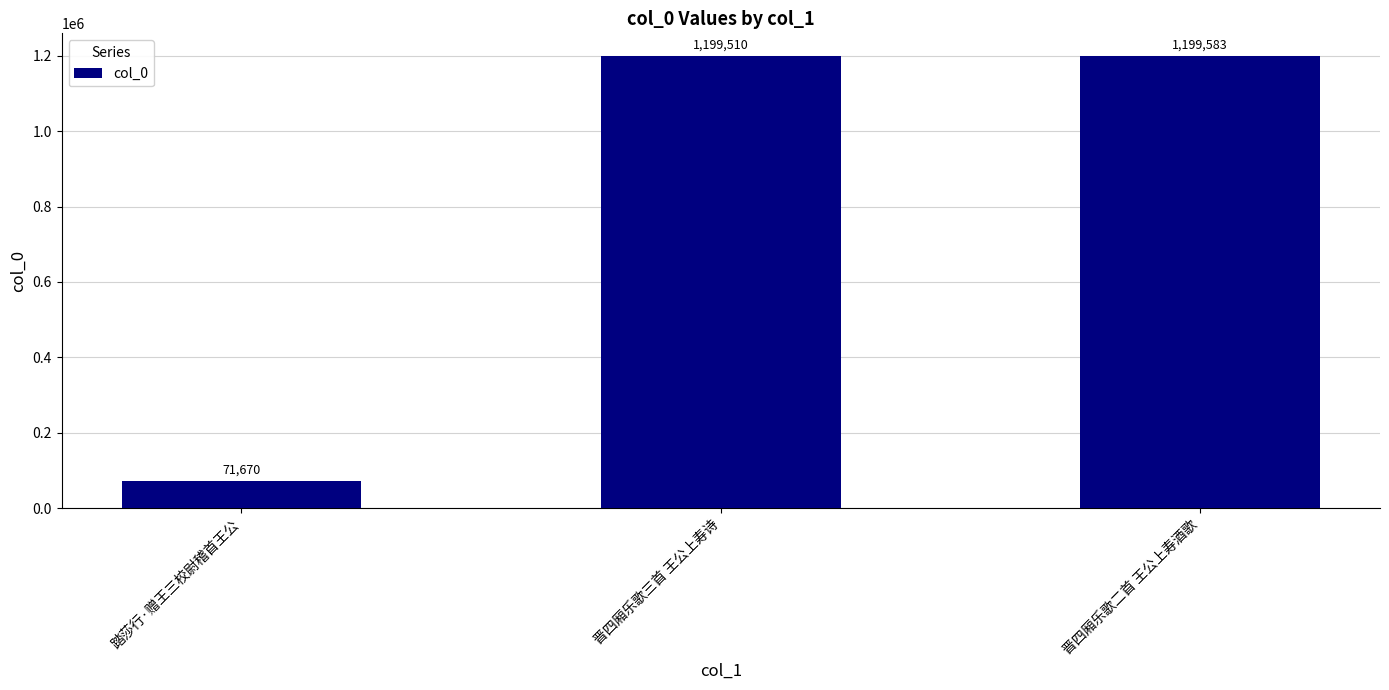

Rank the categories by value from highest to lowest.

晋四厢乐歌二首 王公上寿酒歌, 晋四厢乐歌三首 王公上寿诗, 踏莎行·赠王三校尉稽首王公